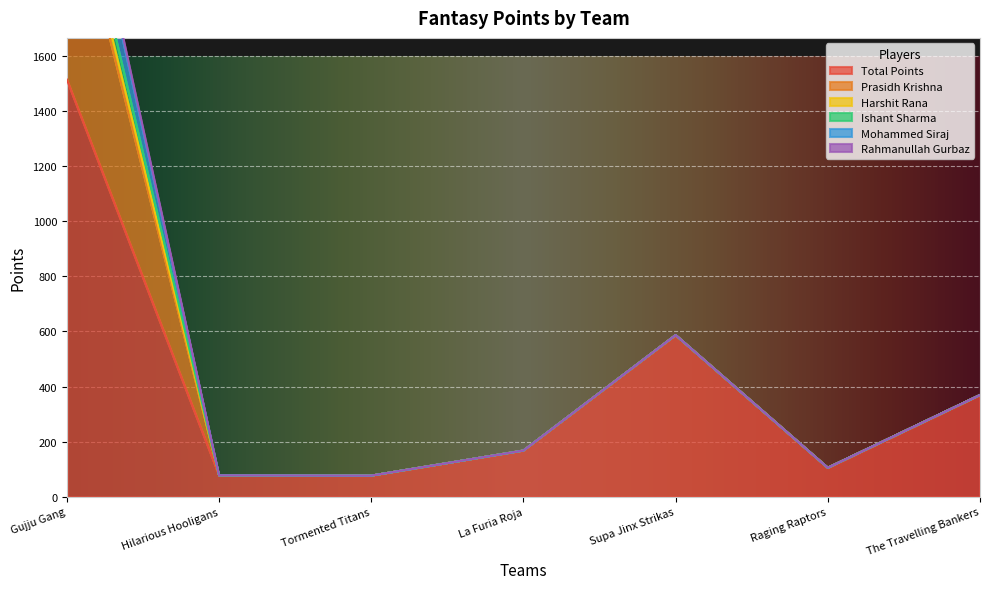

Does the chart display data point markers on the line(s)?

No